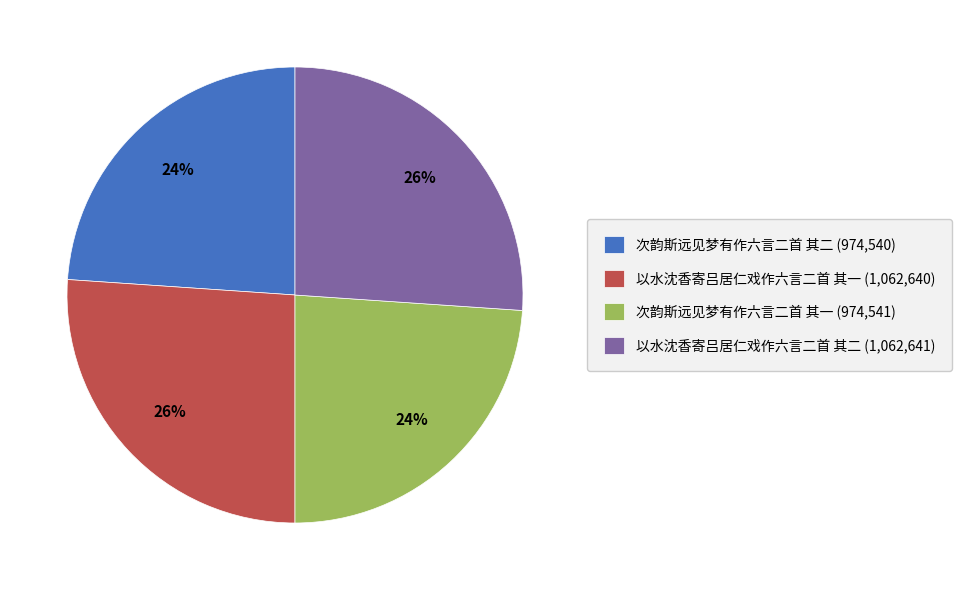

To the nearest percent, what portion does 次韵斯远见梦有作六言二首 其一 represent?

24%